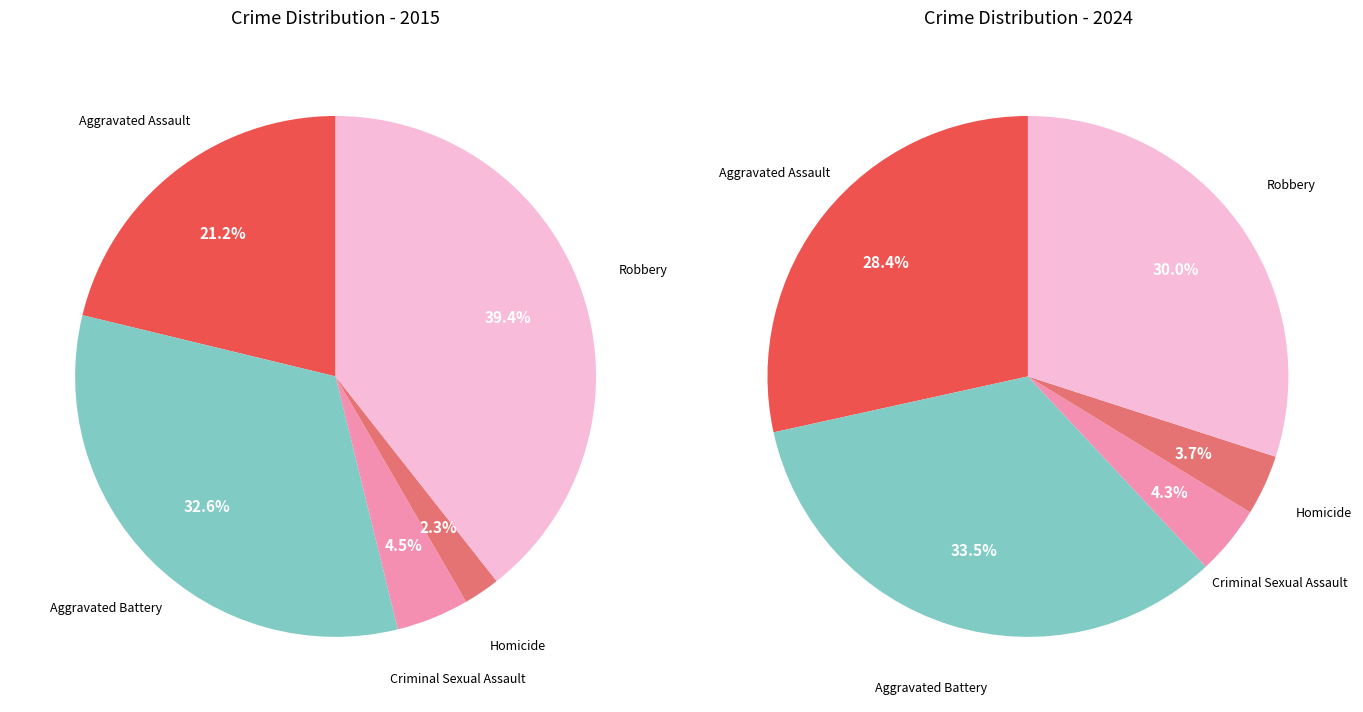

How many segments does this pie chart have?

5